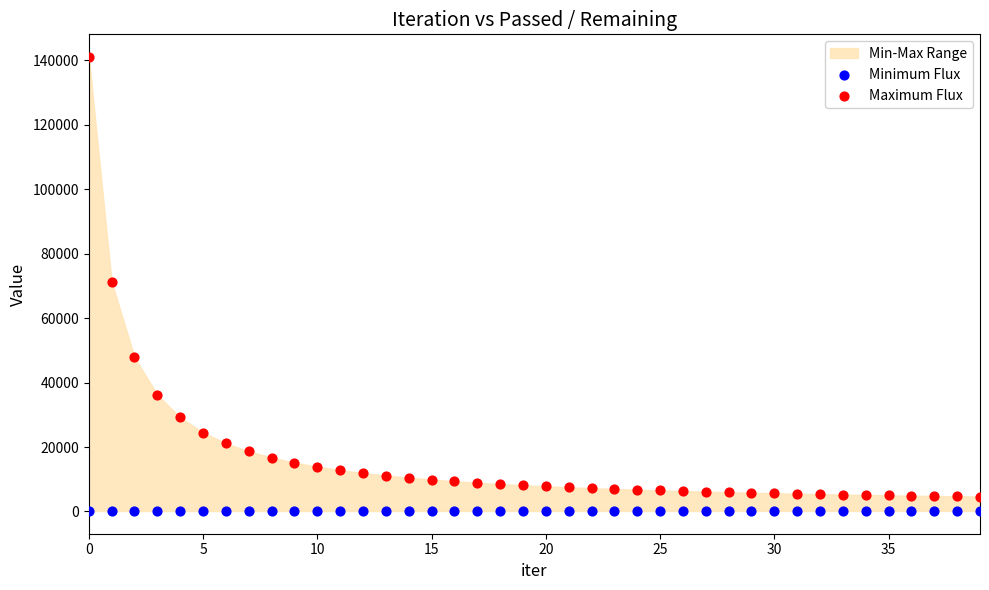

In the Maximum Flux series, what Y value is closest to 72813?

71211